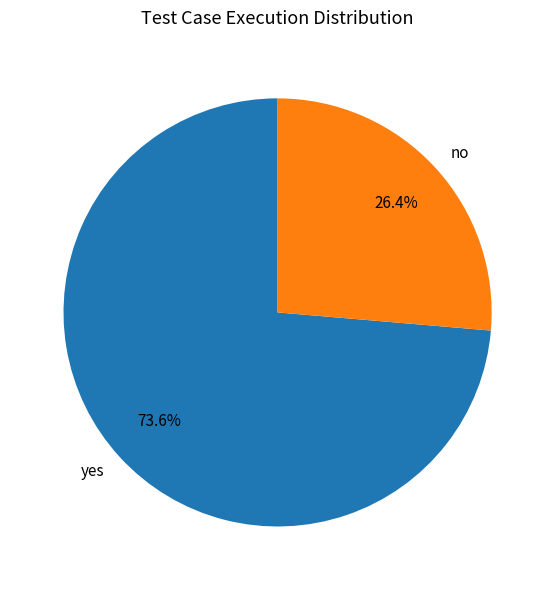

Is there a majority slice in this chart?

Yes